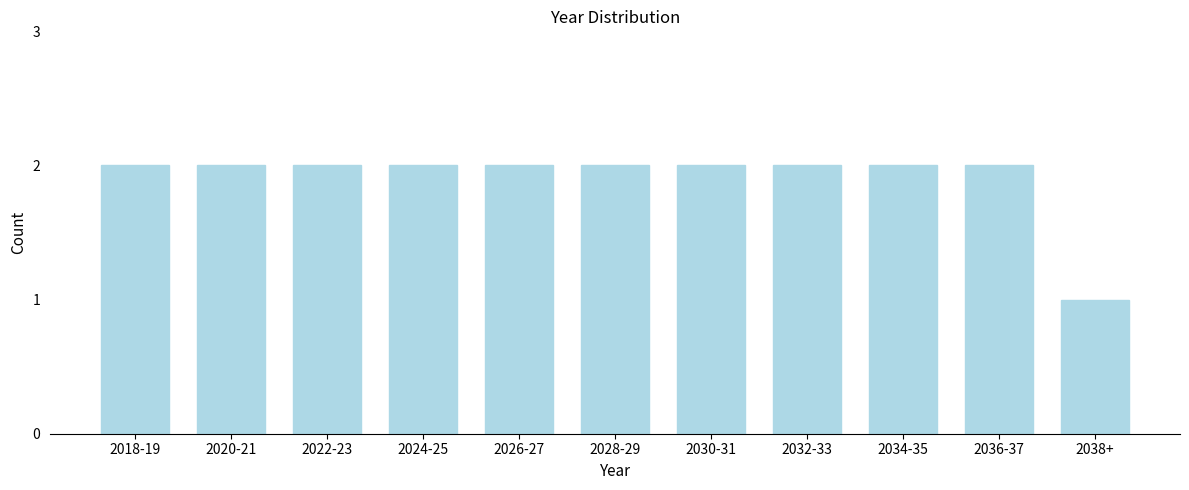

Reading right to left, what are all the values shown in this chart?

1	2	2	2	2	2	2	2	2	2	2